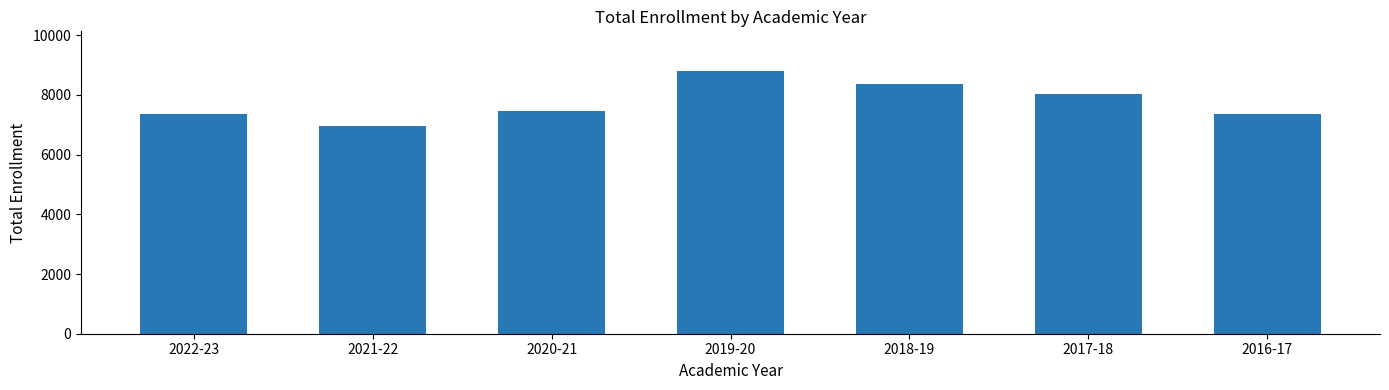

What is the minimum value shown in the chart?

6967